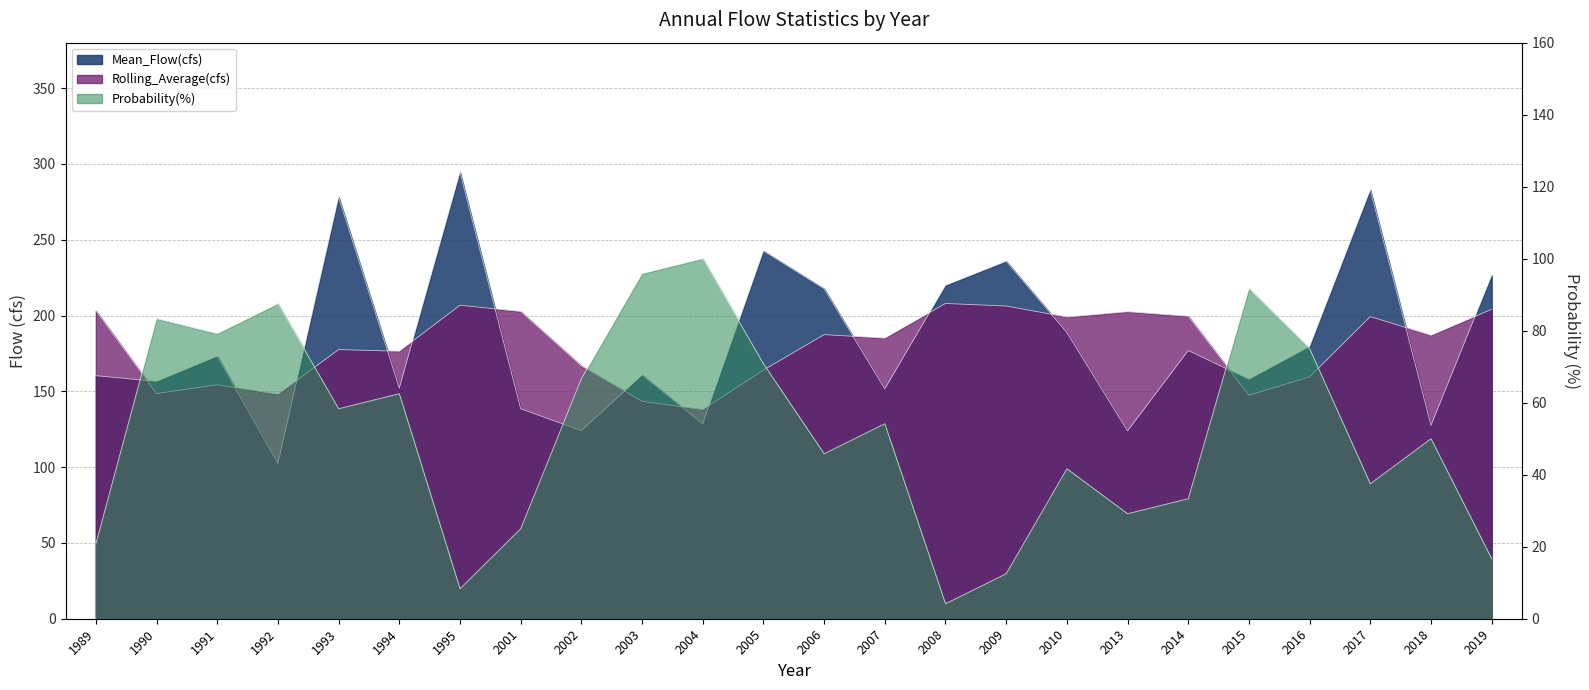

Which label corresponds to the largest value in the chart?

1995